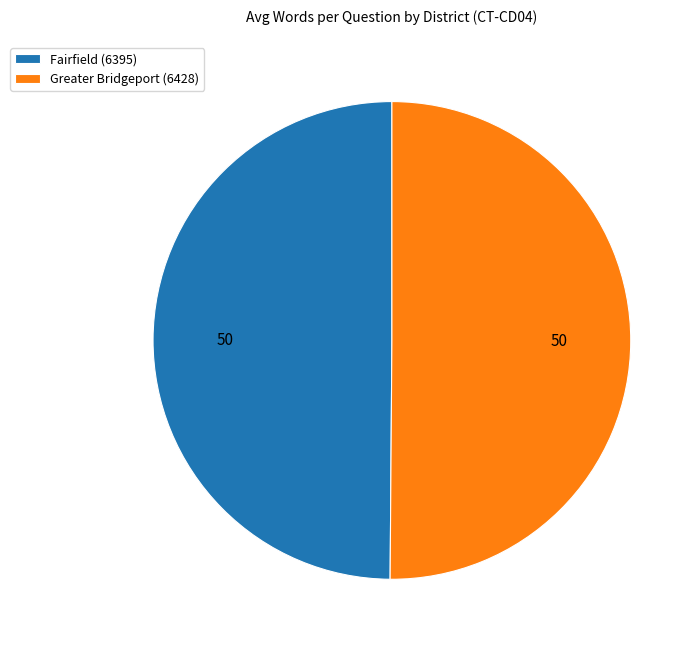

How many segments does this pie chart have?

2